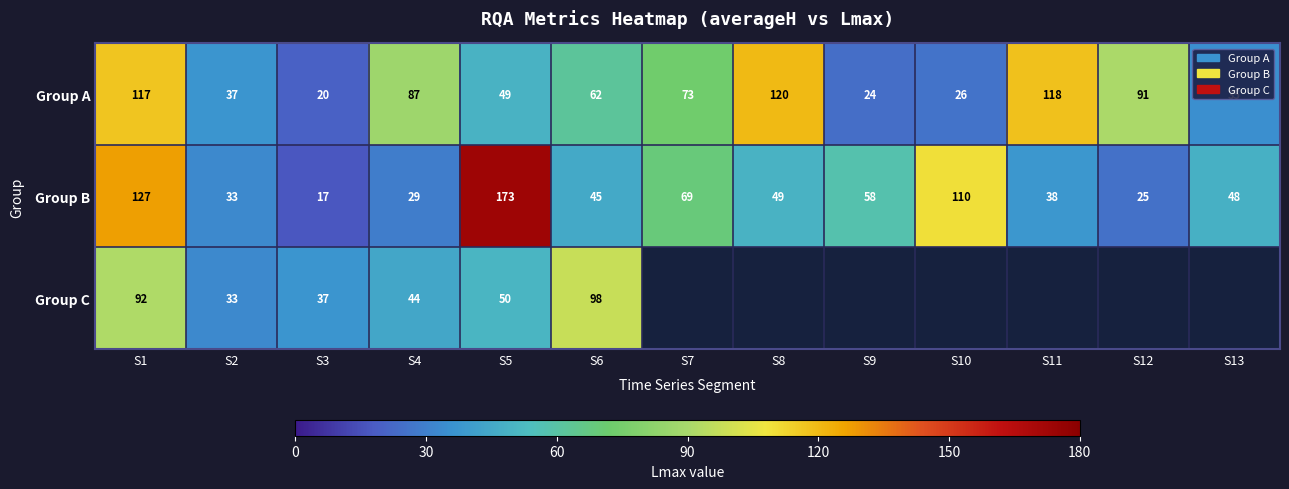

What is the lowest value of the Group A series?

20